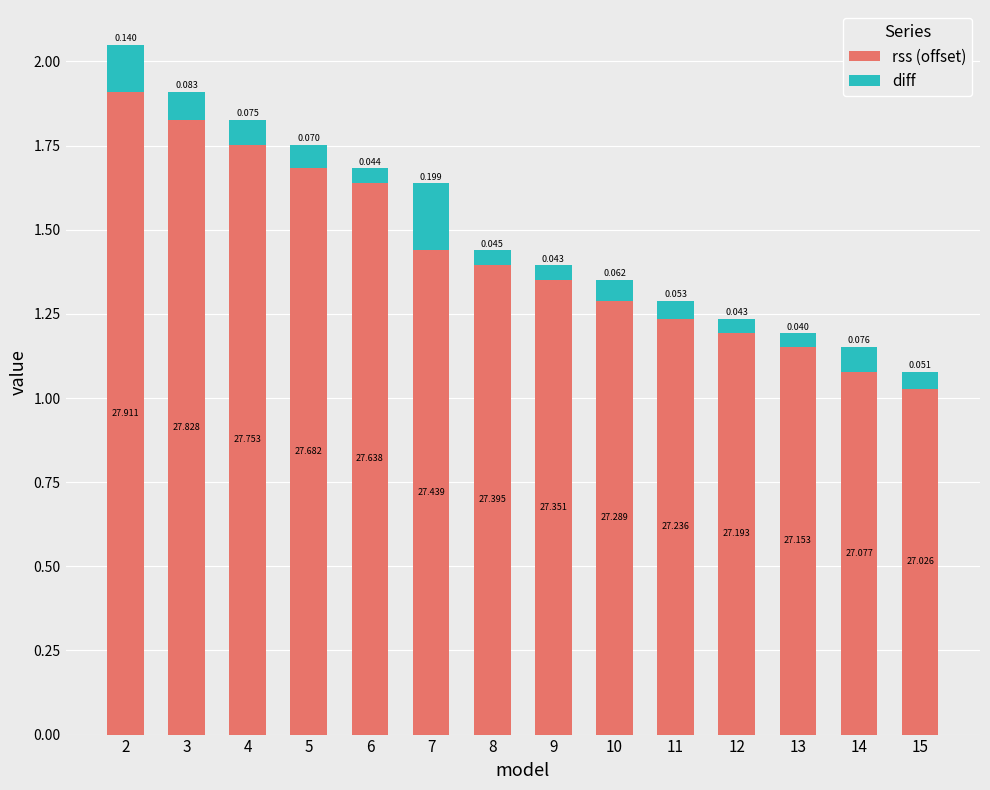

The rss (offset) series shows 2.6 at 3. True or false?

False